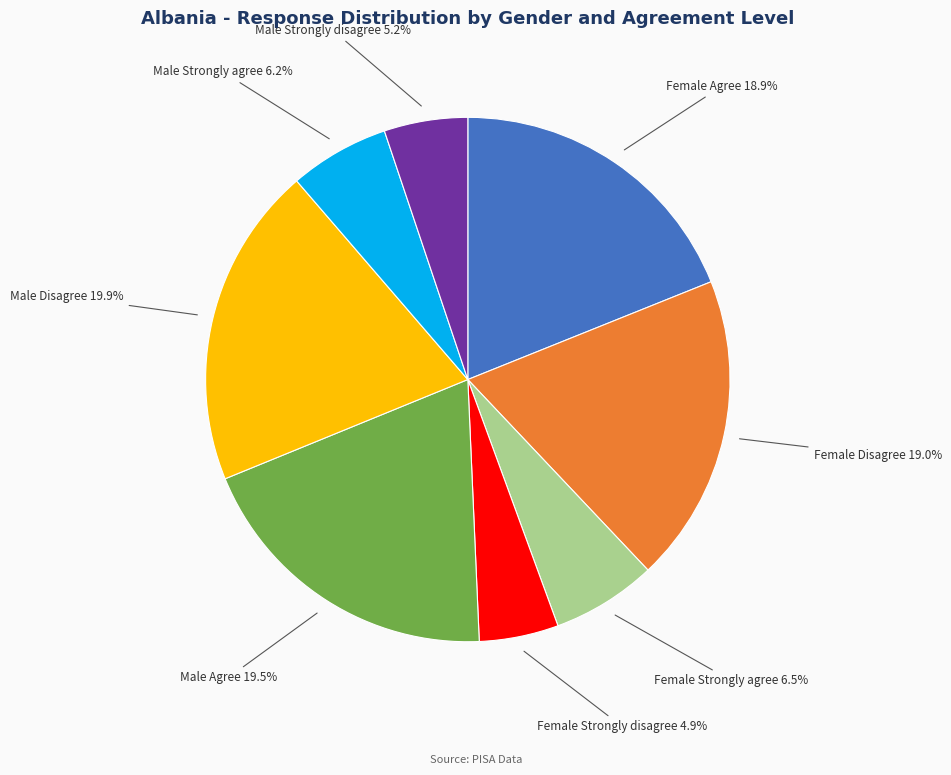

To the nearest percent, what is the difference between the largest and smallest slice percentages?

15%